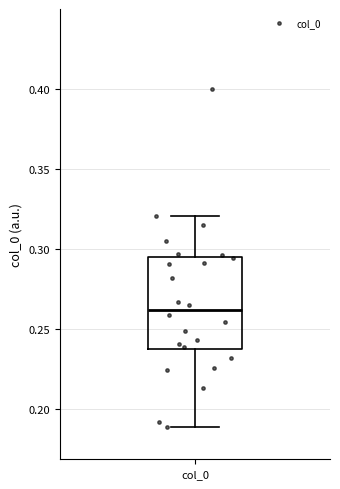

Read this box plot against the y-axis: the position of the median line, the range covered by the box, and the ends of both whiskers. The values are not printed on the chart, so give them approximately, as read against the axis.

median 0.260, box 0.235 to 0.295, whiskers 0.190 to 0.320